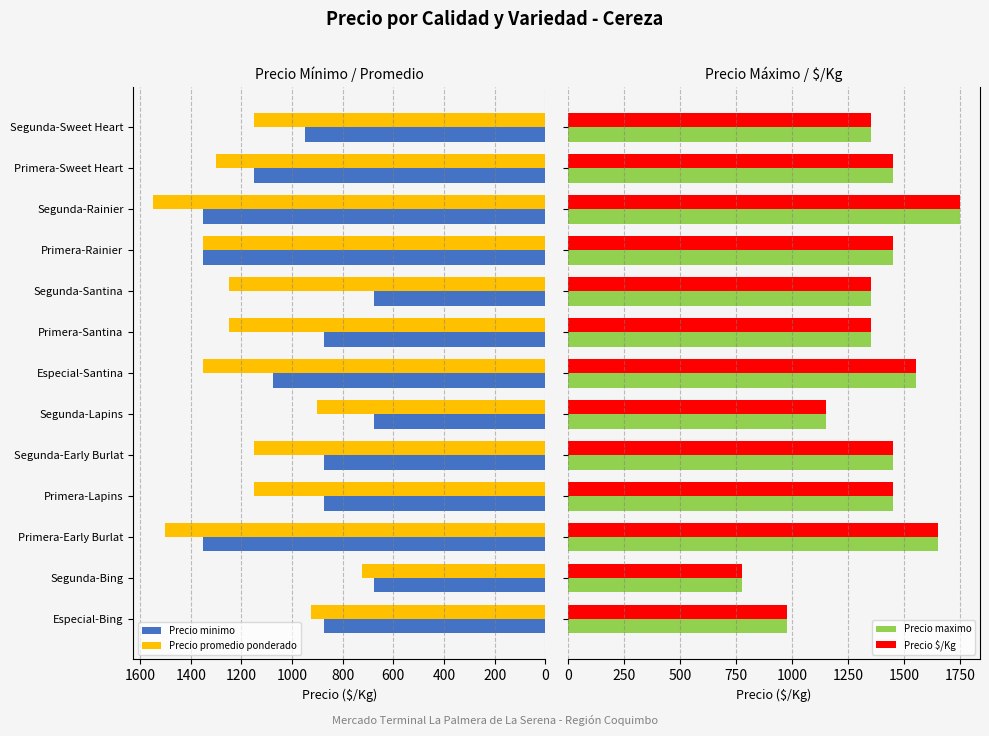

What is the value of the Precio $/Kg bar at the 2nd from the left?

775